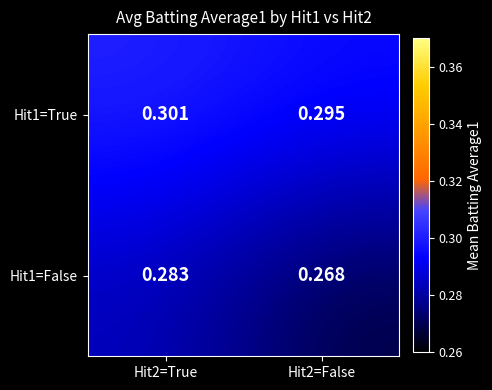

Reading left to right, extract all data points from this chart.

Hit1=True: Hit2=True=0.3	Hit2=False=0.3
Hit1=False: Hit2=True=0.3	Hit2=False=0.3